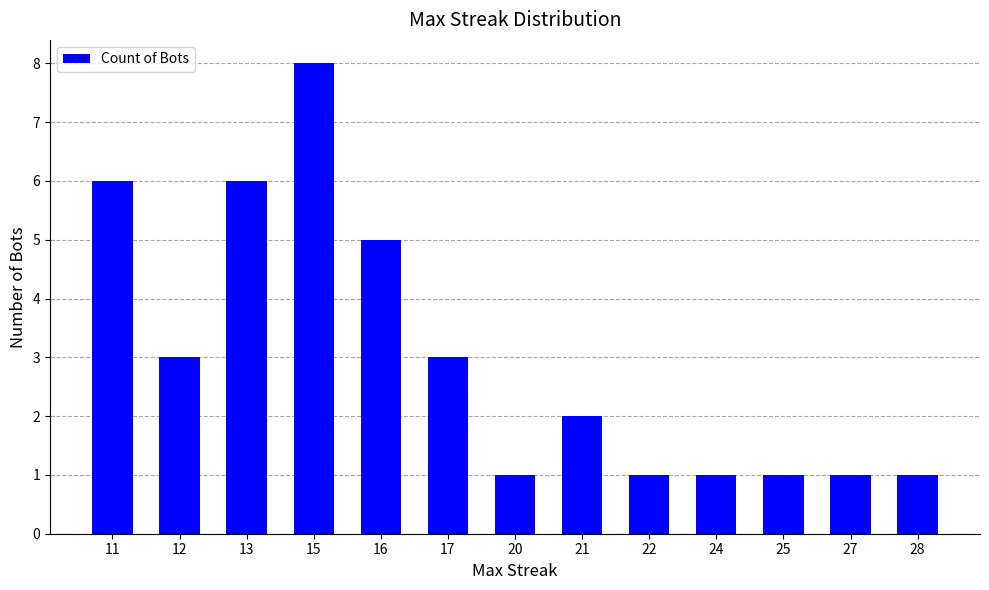

Is it true that the value at 16 is 1?

False